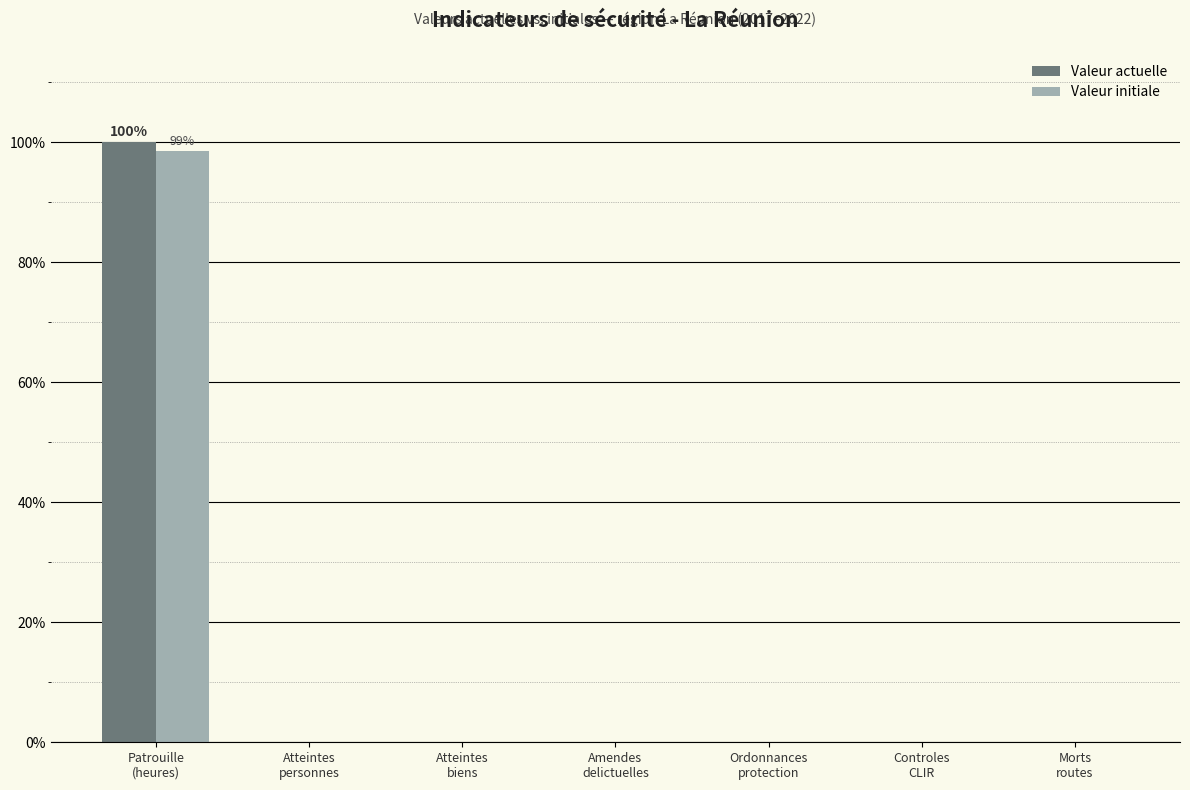

What is the sum of all Valeur actuelle values?

100.1